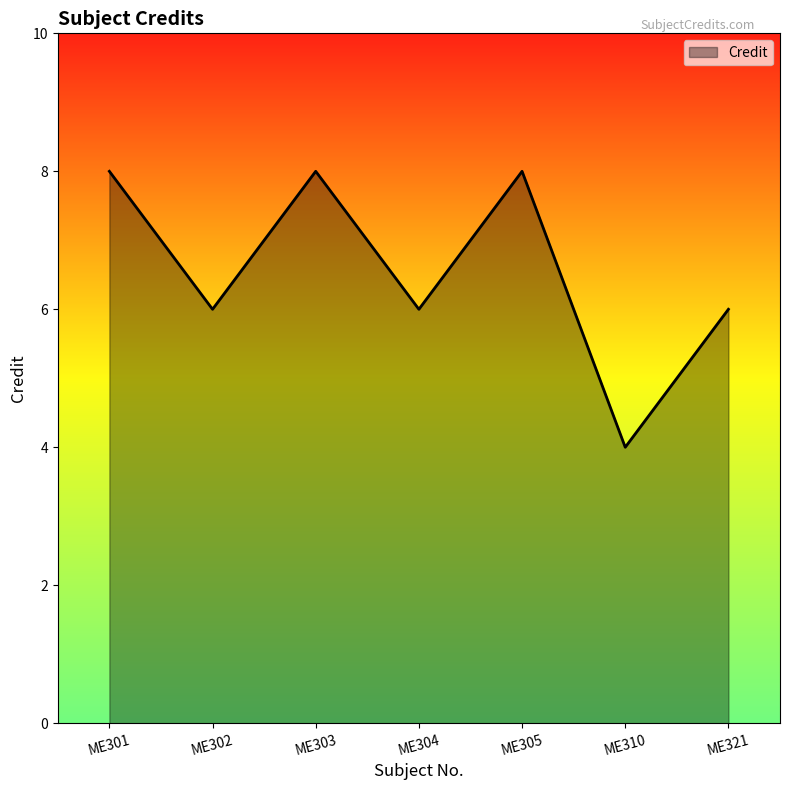

Which label corresponds to the smallest value in the chart?

ME310